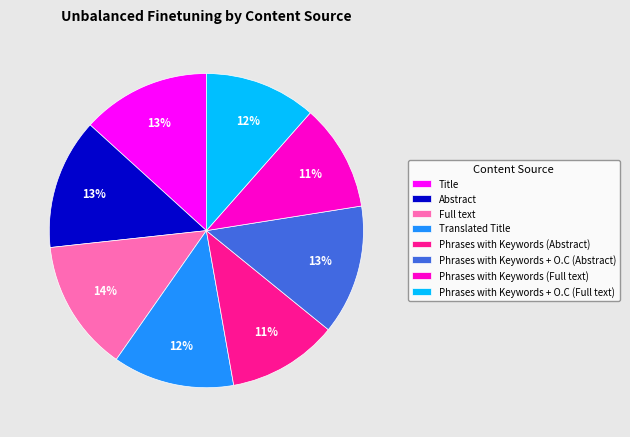

True or false: Phrases with Keywords (Full text) accounts for 11% of the total.

True